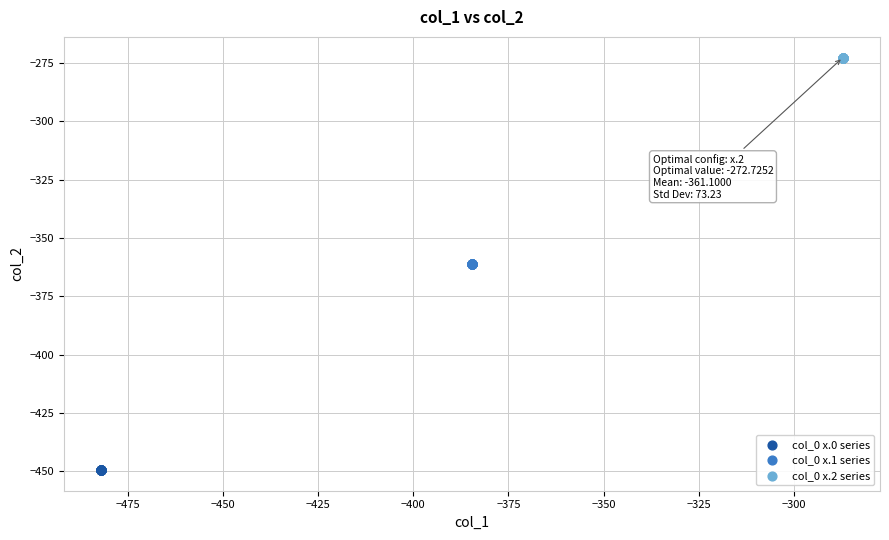

Which series reaches the maximum Y coordinate?

col_0 x.2 series